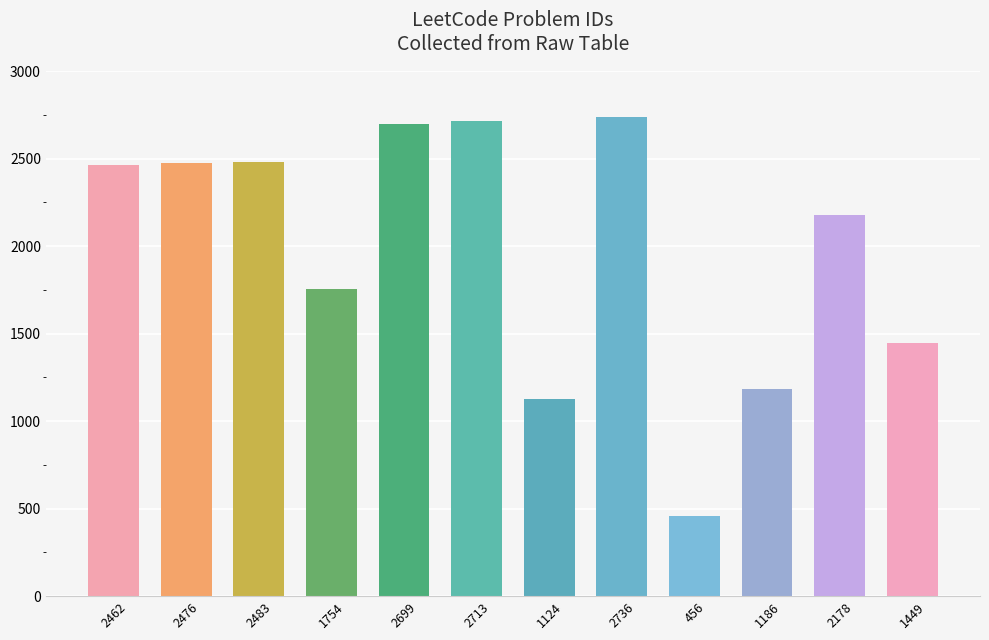

What is the ratio of the value at 456 to the value at 2476?

0.2